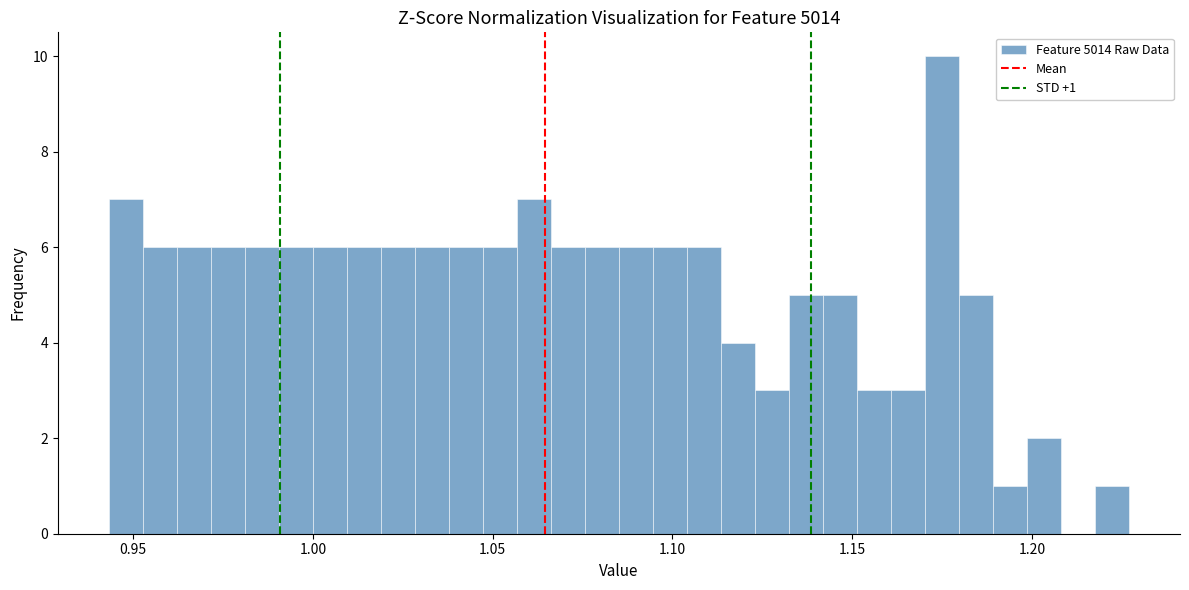

Around what value on the x-axis is the tallest bar? Give the approximate position of its centre, as read against the axis.

1.175